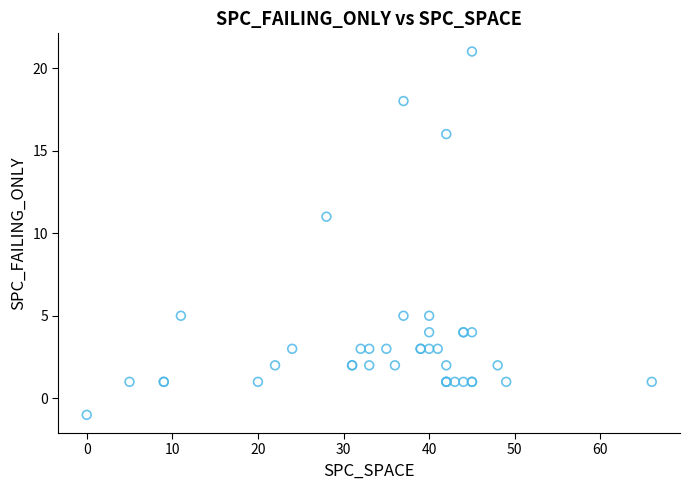

What Y value in the scatter plot is closest to 10?

11